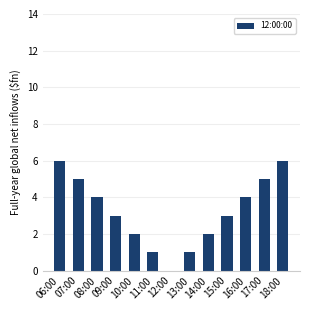

Reading right to left, list all the values displayed in this chart.

18:00=6	17:00=5	16:00=4	15:00=3	14:00=2	13:00=1	12:00=0	11:00=1	10:00=2	09:00=3	08:00=4	07:00=5	06:00=6